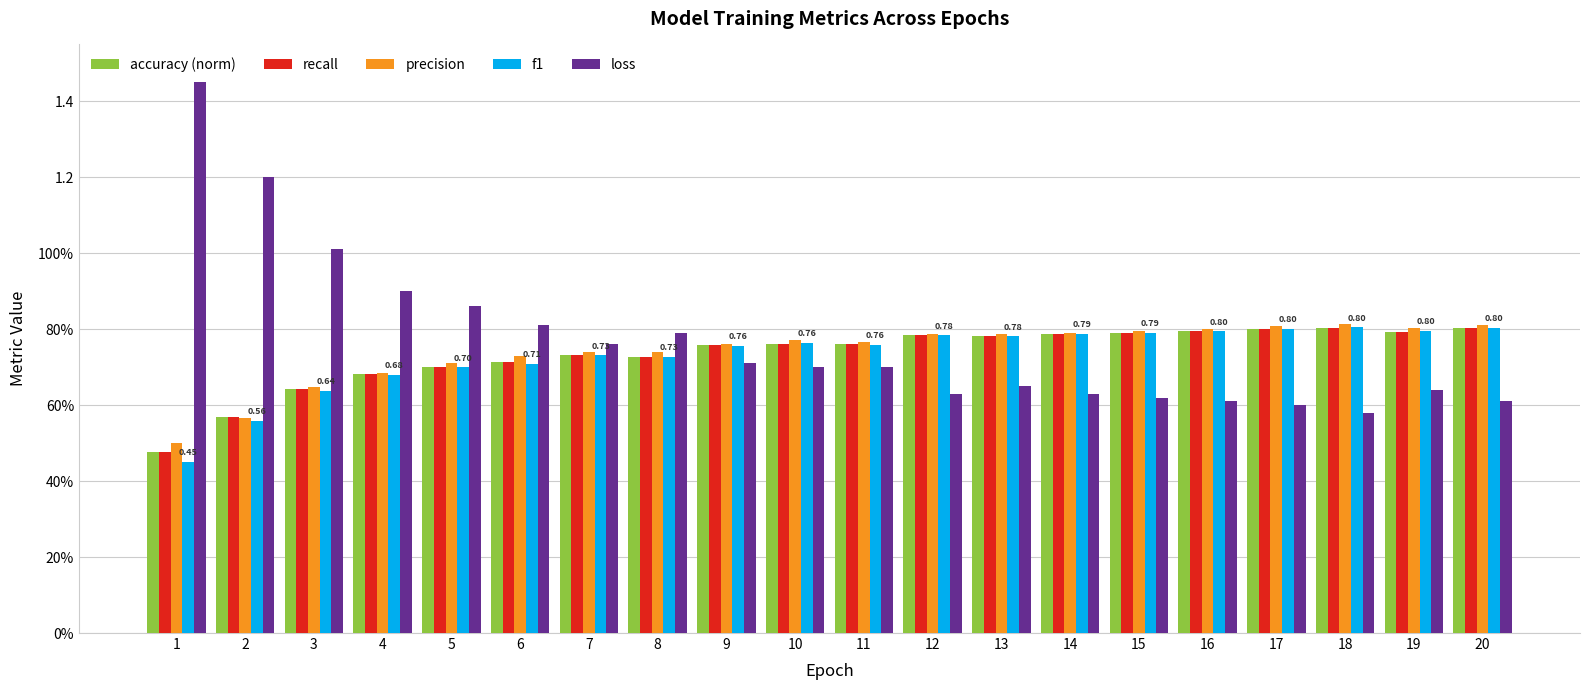

Are the bars grouped side by side (vs. stacked)?

Yes